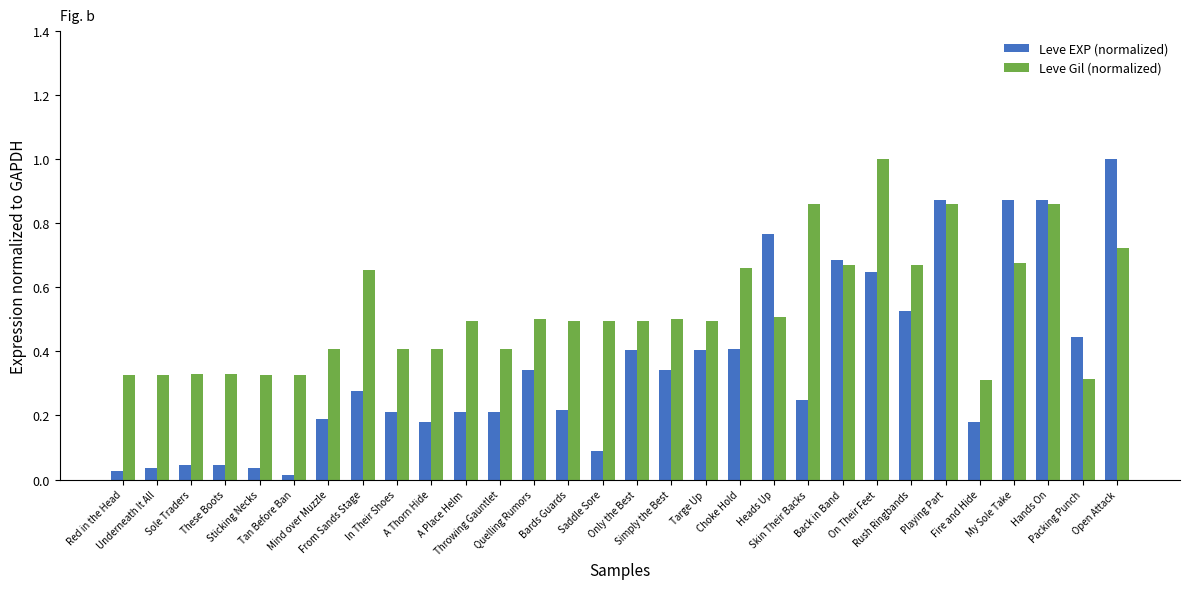

Count the number of categories in the chart.

30